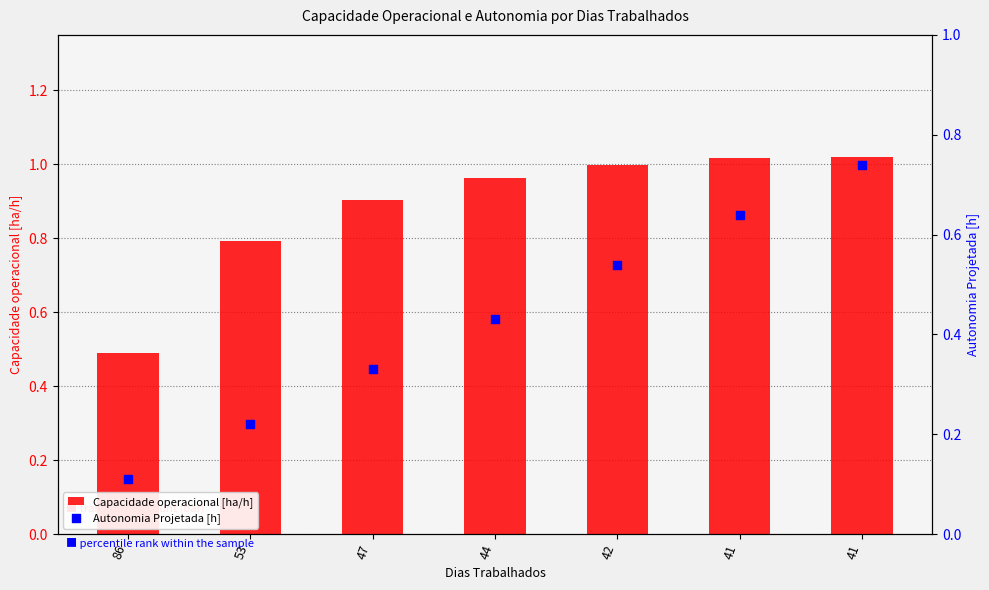

What is the total value across all series at 41?

1.7